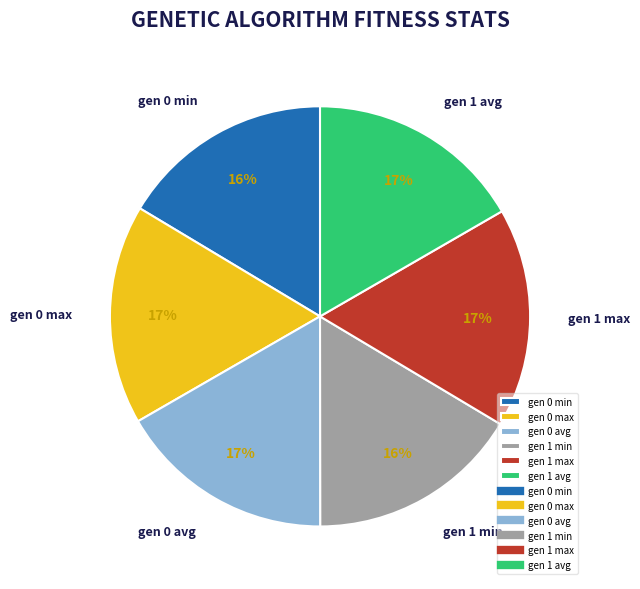

Between gen 0 min and gen 0 max, which is larger?

gen 0 max